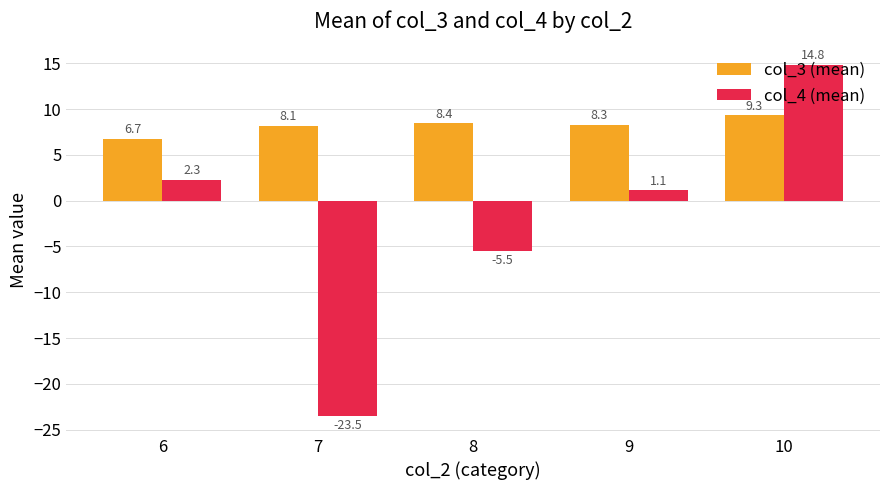

What is the maximum value shown in the chart?

14.8